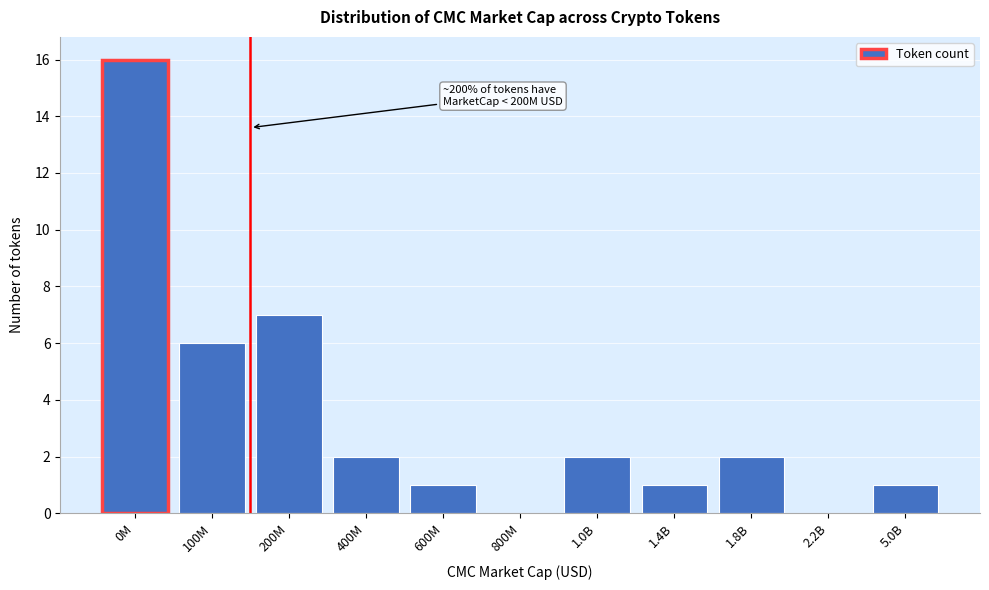

Reading left to right, what are all the values shown in this chart?

0M=16	100M=6	200M=7	400M=2	600M=1	800M=0	1.0B=2	1.4B=1	1.8B=2	2.2B=0	5.0B=1